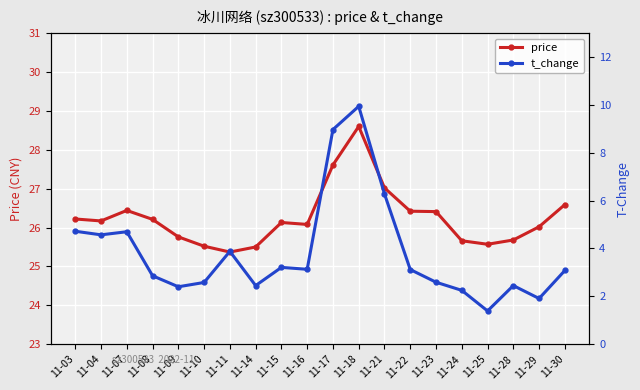

True or false: price has a value of 41.8 at 11-18.

False